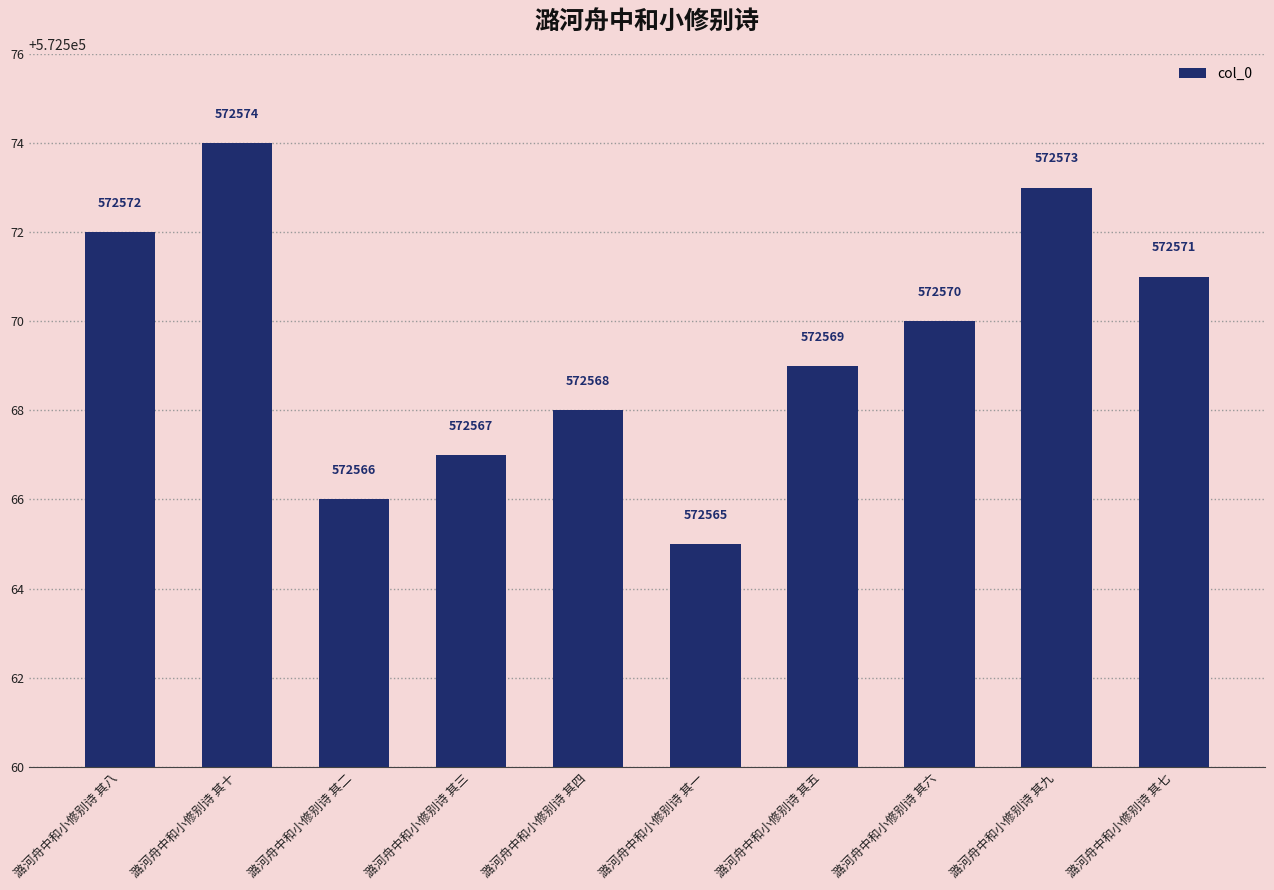

List the labels in order of value, largest first.

潞河舟中和小修别诗 其十, 潞河舟中和小修别诗 其九, 潞河舟中和小修别诗 其八, 潞河舟中和小修别诗 其七, 潞河舟中和小修别诗 其六, 潞河舟中和小修别诗 其五, 潞河舟中和小修别诗 其四, 潞河舟中和小修别诗 其三, 潞河舟中和小修别诗 其二, 潞河舟中和小修别诗 其一